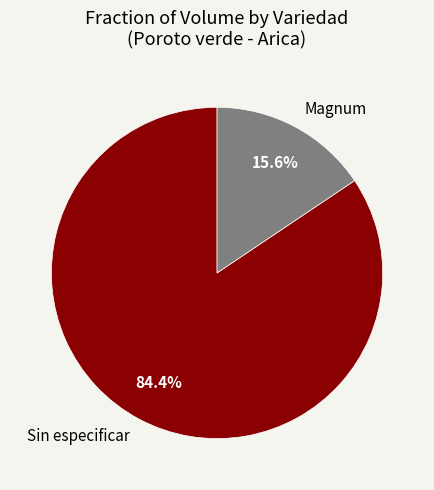

Is the sum of Sin especificar and Magnum greater than half?

Yes